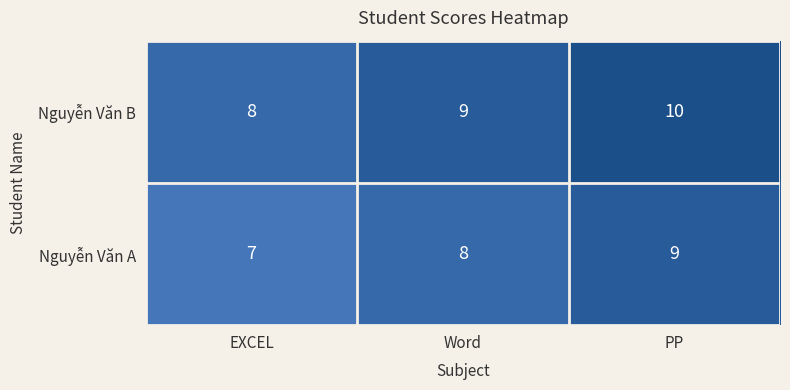

What is the average value of the Nguyễn Văn A series?

8